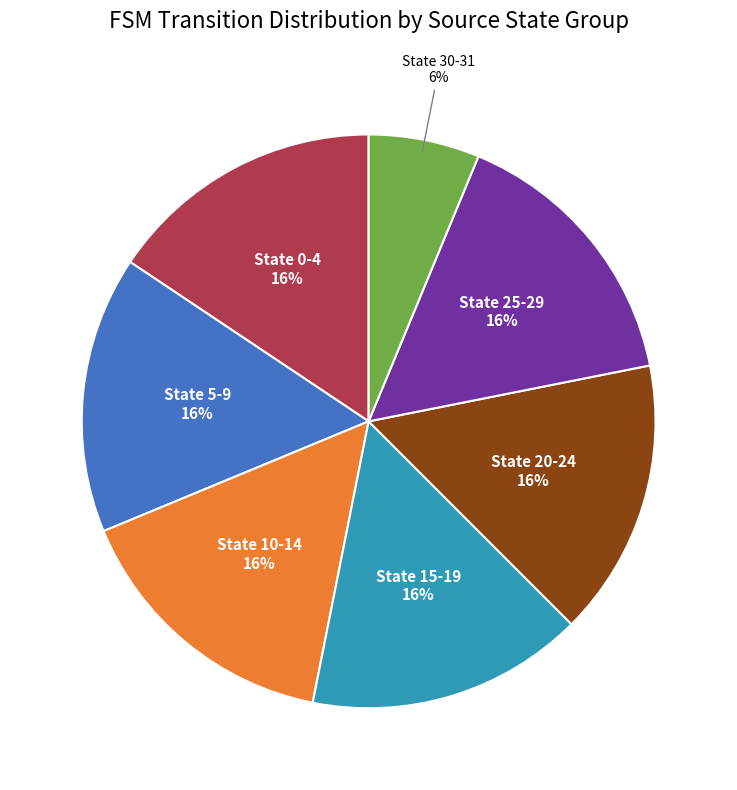

Does any single category account for the majority?

No